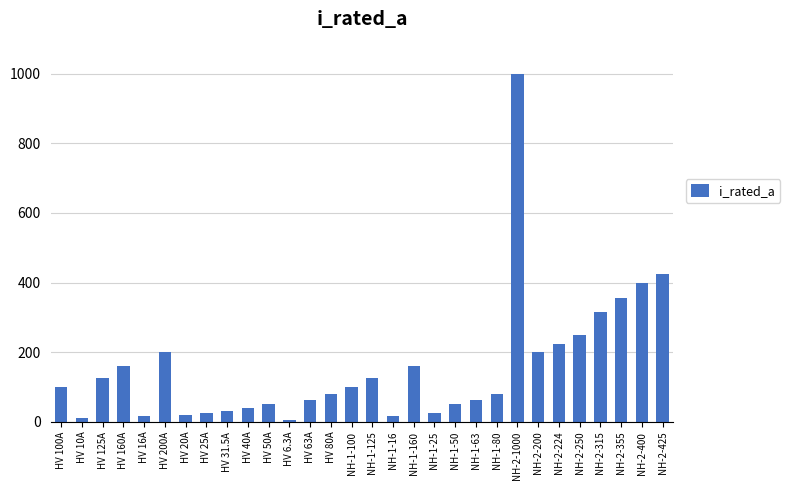

At which category does the chart reach its peak across all series?

NH-2-1000